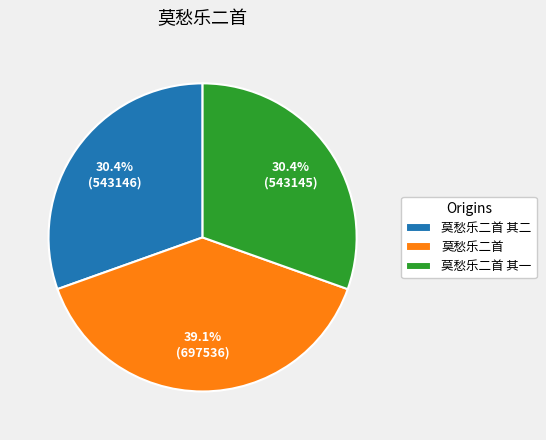

To the nearest percent, what is the difference between the largest and smallest slice percentages?

9%